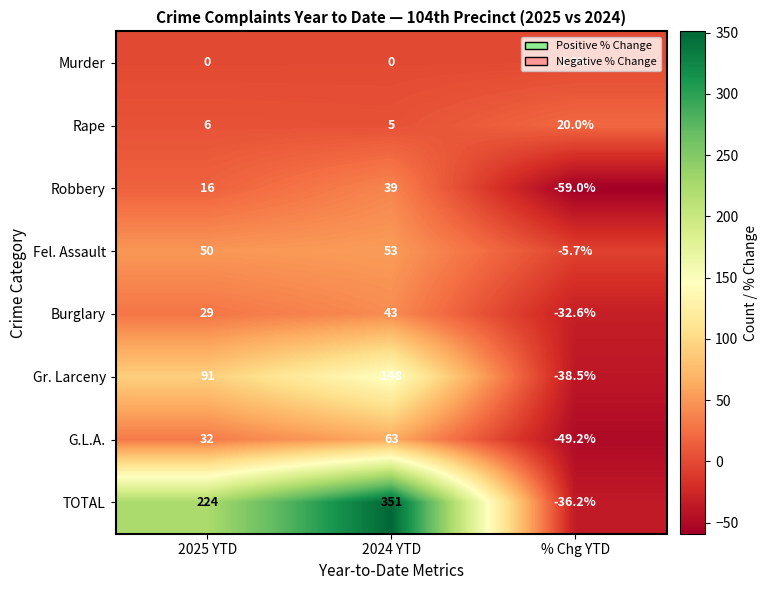

What is the difference between the maximum and minimum values in the G.L.A. series?

112.2